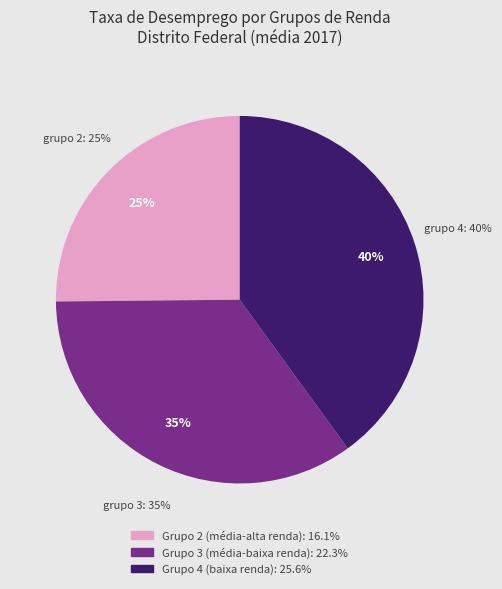

Is it true that Grupo 4 (baixa renda) is 40% of the pie?

True